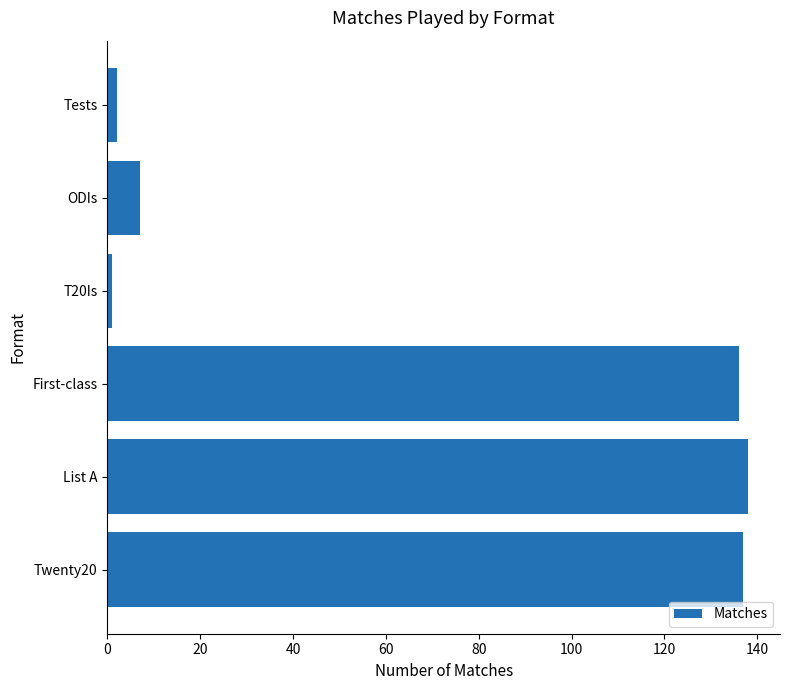

What is the change in value from ODIs to Twenty20?

+130